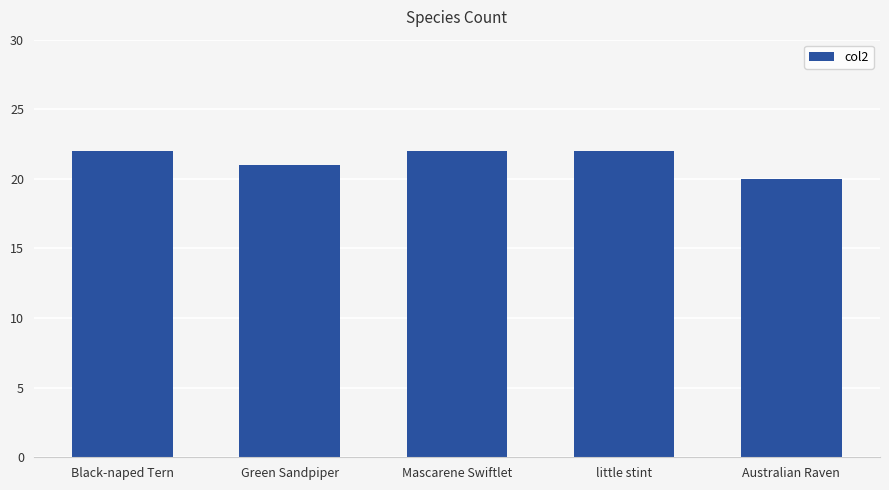

What is the label of the 1st bar from the right?

Australian Raven